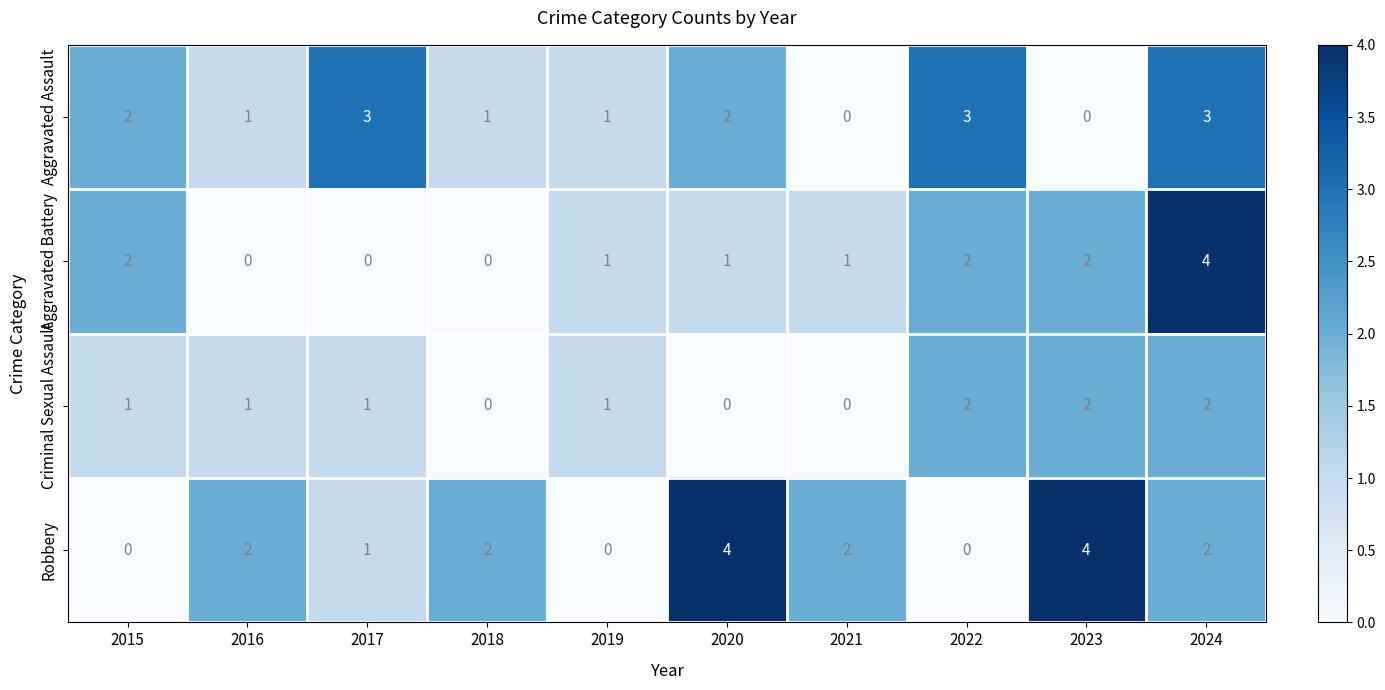

What is the difference between the Aggravated Battery values at 2024 and 2016?

4